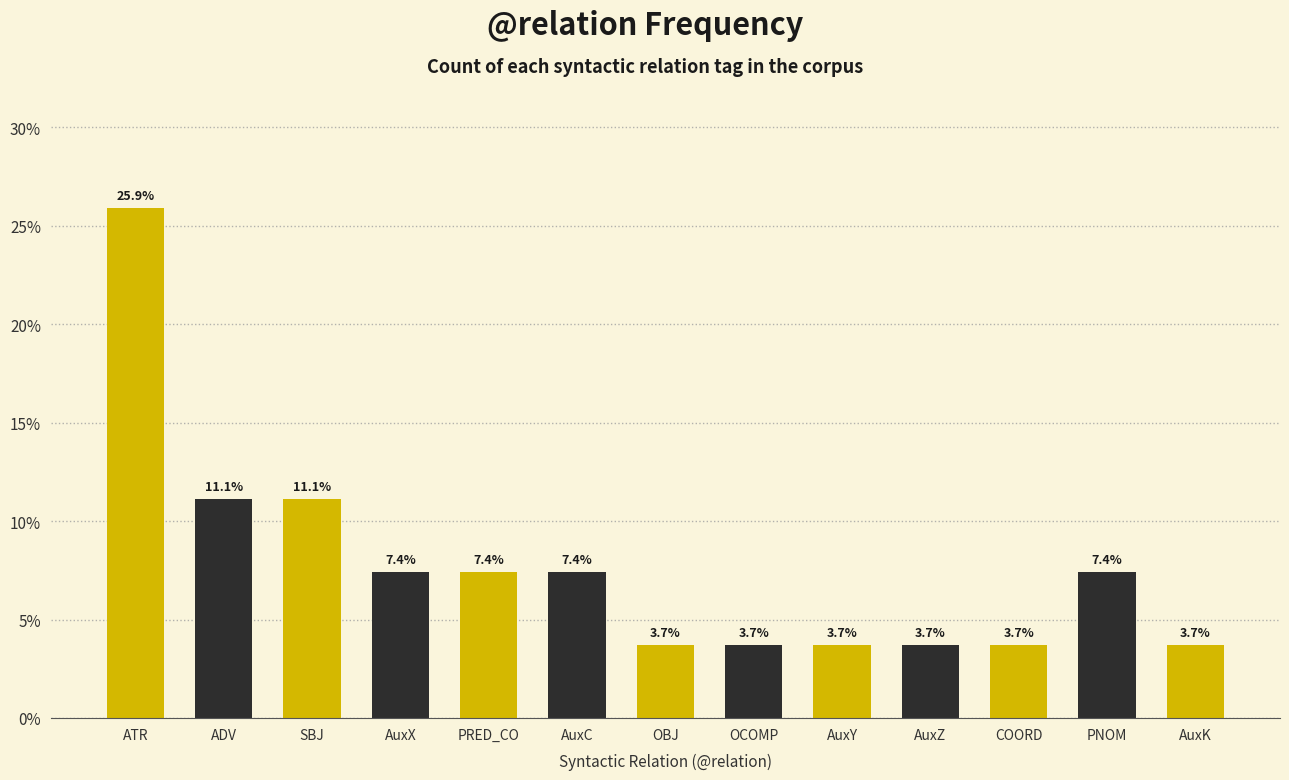

Reading left to right, what are all the values shown in this chart?

ATR=25.9	ADV=11.1	SBJ=11.1	AuxX=7.4	PRED_CO=7.4	AuxC=7.4	OBJ=3.7	OCOMP=3.7	AuxY=3.7	AuxZ=3.7	COORD=3.7	PNOM=7.4	AuxK=3.7